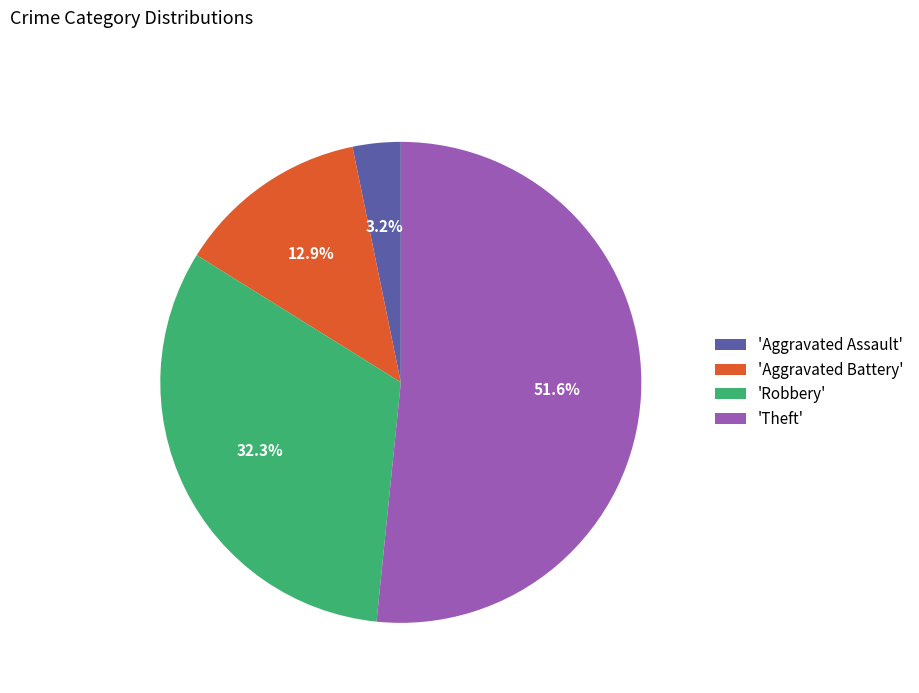

Combined, do 'Aggravated Battery' and 'Theft' account for over 50%?

Yes